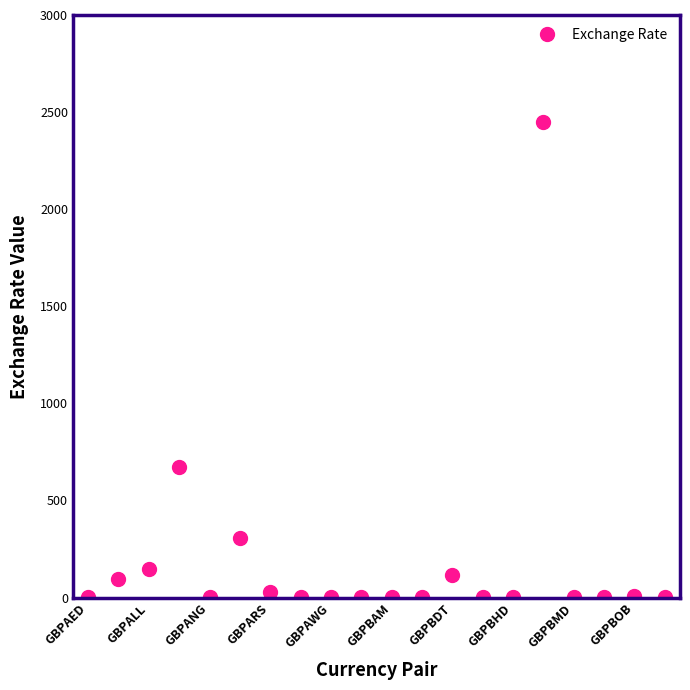

True or false: there are more than 1 points higher than both neighbors.

True